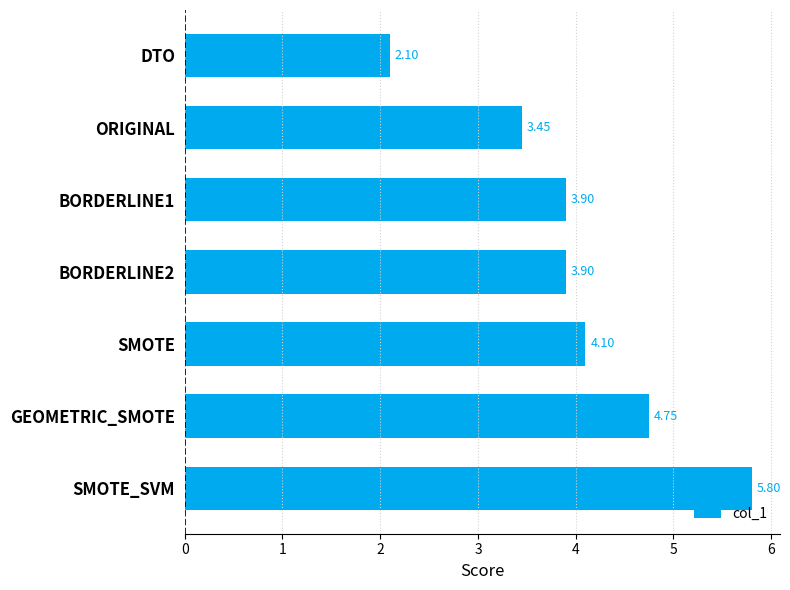

What is the label of the 1st bar from the bottom?

SMOTE_SVM